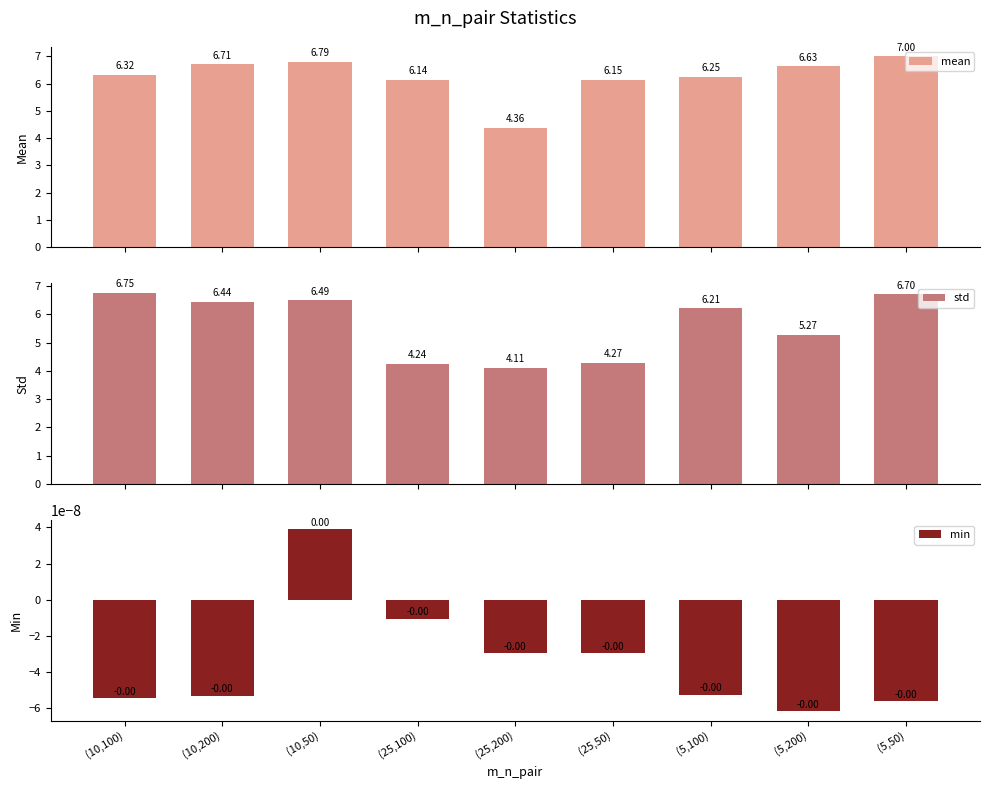

Between (10,50) and (25,200), which is larger?

(10,50)